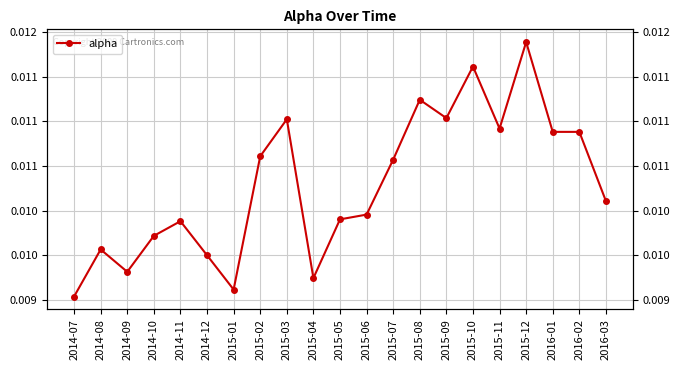

List the labels in order of value, largest first.

2015-12, 2015-10, 2015-08, 2015-09, 2015-03, 2015-11, 2016-01, 2016-02, 2015-02, 2015-07, 2016-03, 2015-06, 2015-05, 2014-11, 2014-10, 2014-08, 2014-12, 2014-09, 2015-04, 2015-01, 2014-07